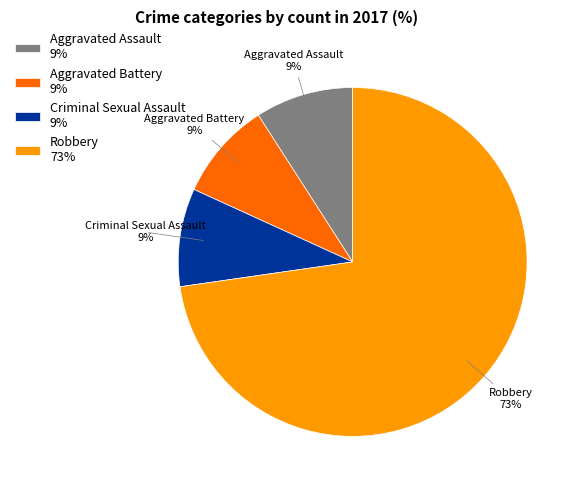

Combined, do Aggravated Assault 9% and Criminal Sexual Assault 9% account for over 50%?

No